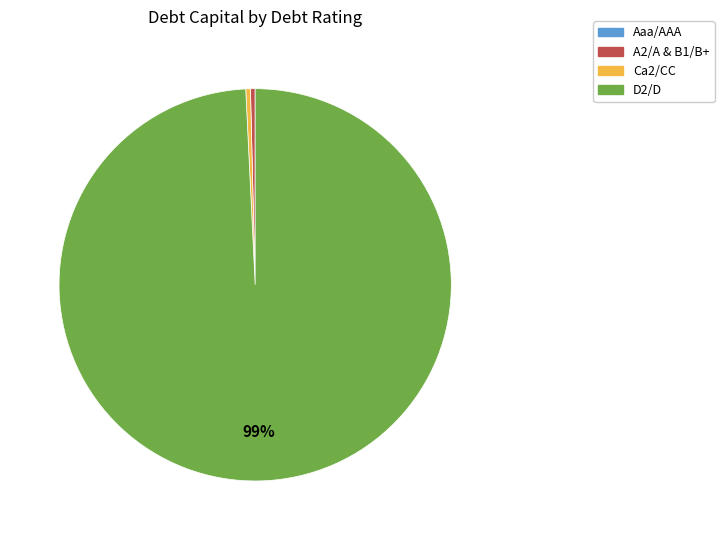

To the nearest percent, what is the average slice percentage?

25%